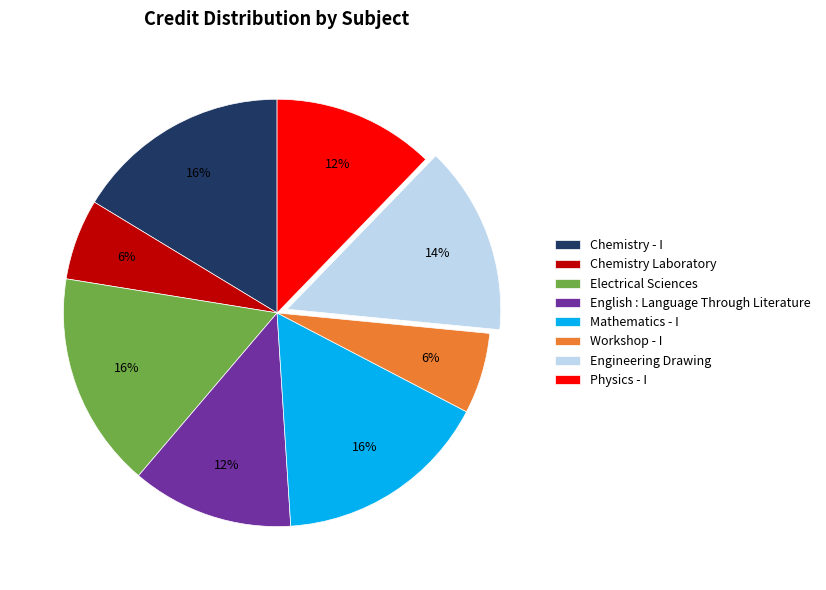

Approximately how many times larger is the value at Mathematics - I compared to Physics - I?

1.3